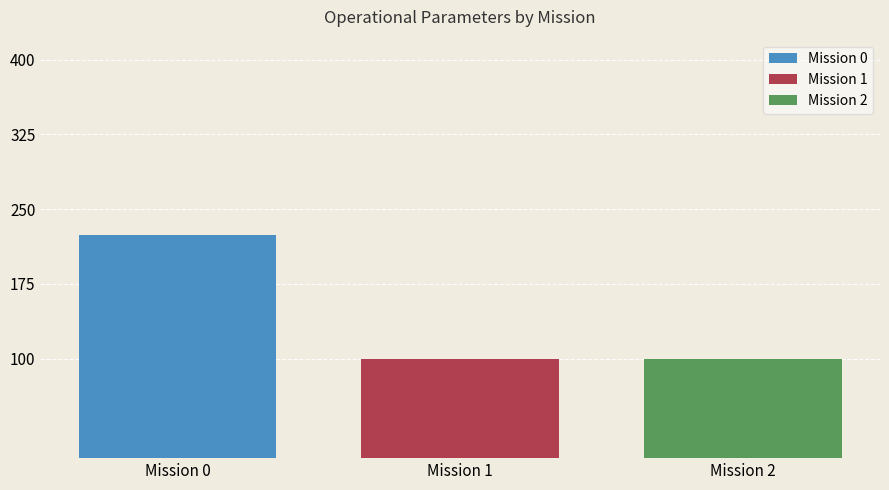

Which series has the largest range (max minus min)?

Mission 0